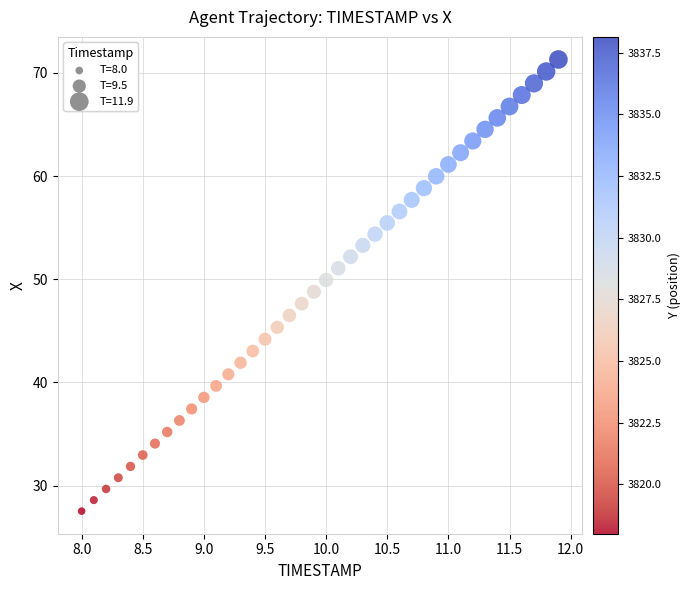

What is the range of X values (max minus min)?

3.9